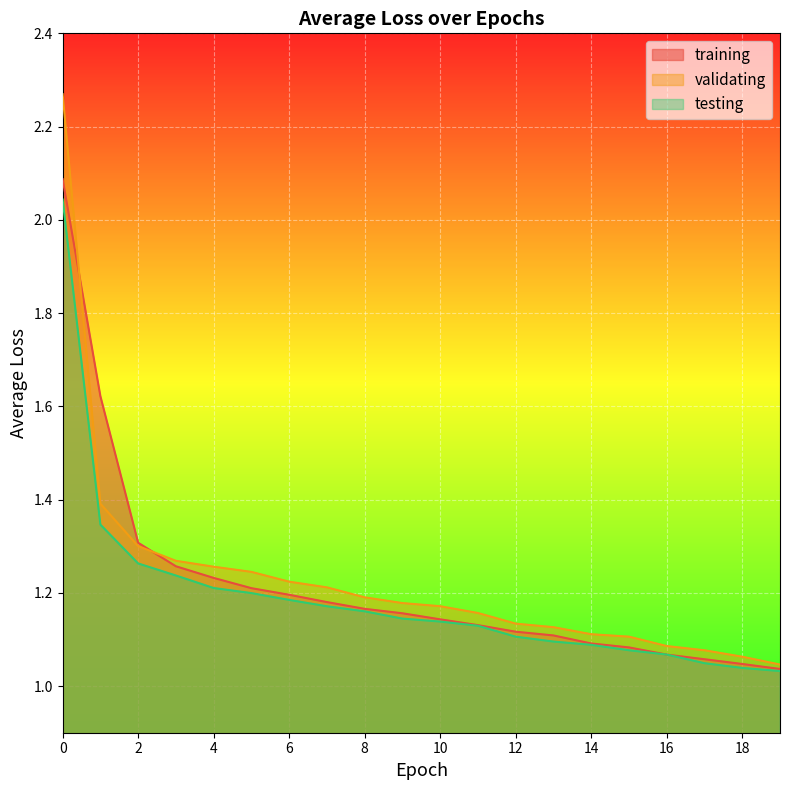

Rank the series by their average value, from lowest to highest.

testing, training, validating